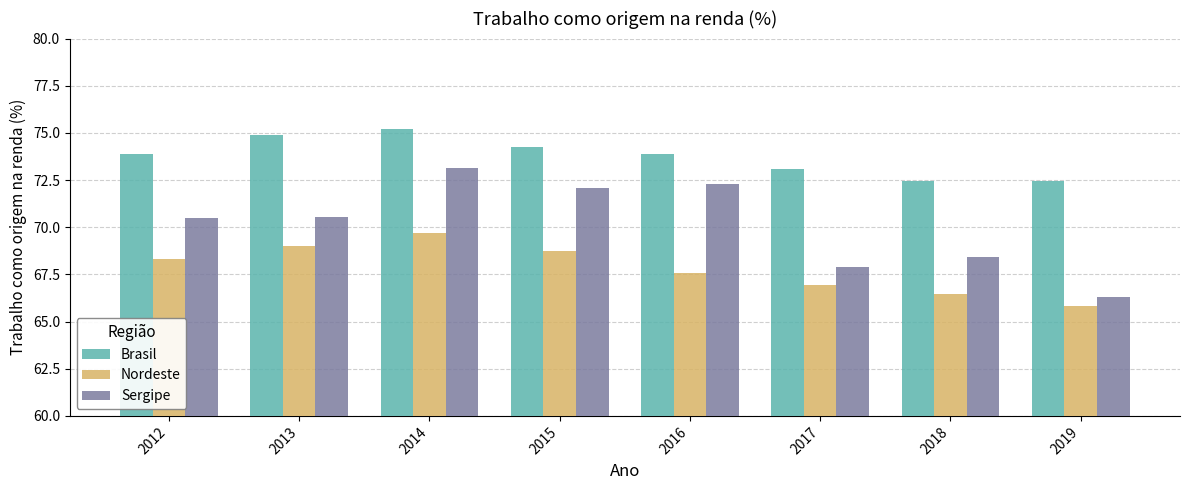

Between 2015 and 2016, which series saw the biggest shift?

Nordeste